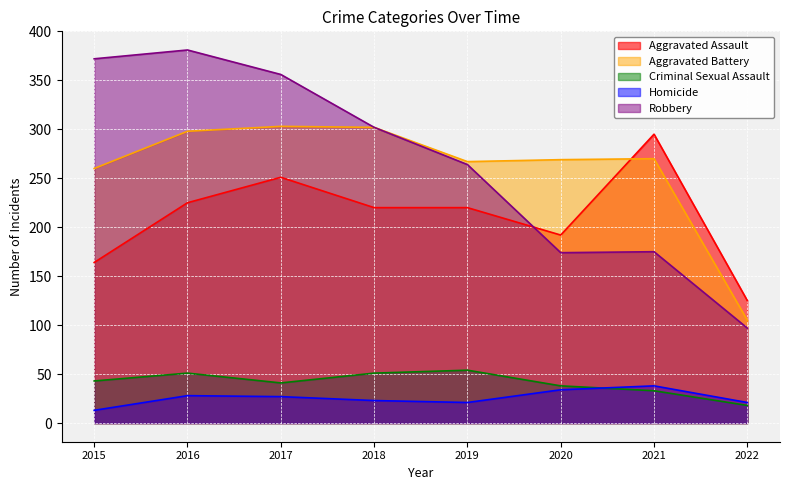

Rank the series at 2020 from lowest to highest value.

Homicide, Criminal Sexual Assault, Robbery, Aggravated Assault, Aggravated Battery